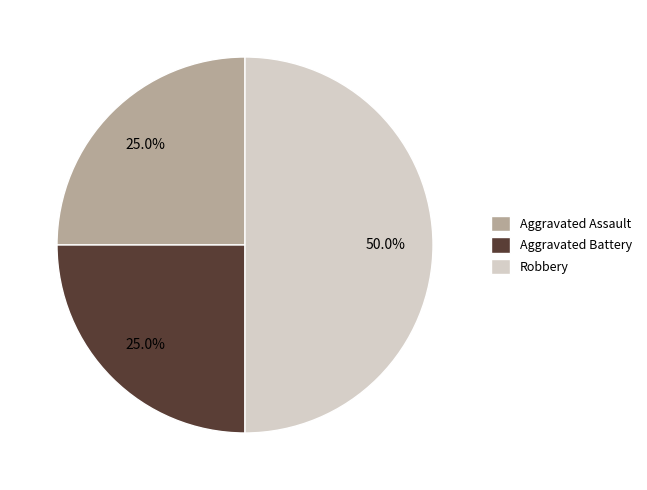

Does Aggravated Assault represent more than half of the total?

No